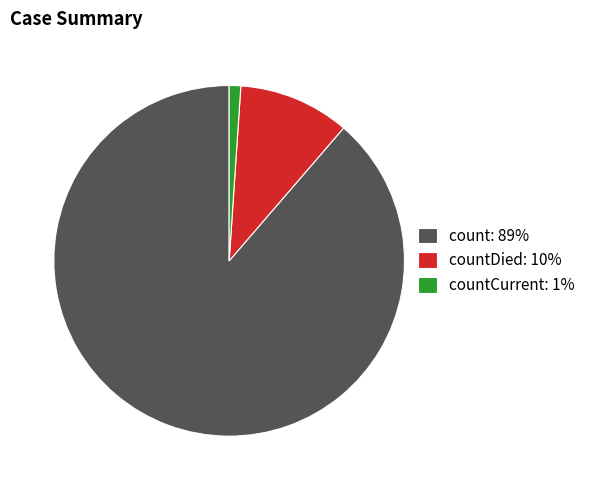

Which category has the smallest portion of the pie?

countCurrent: 1%